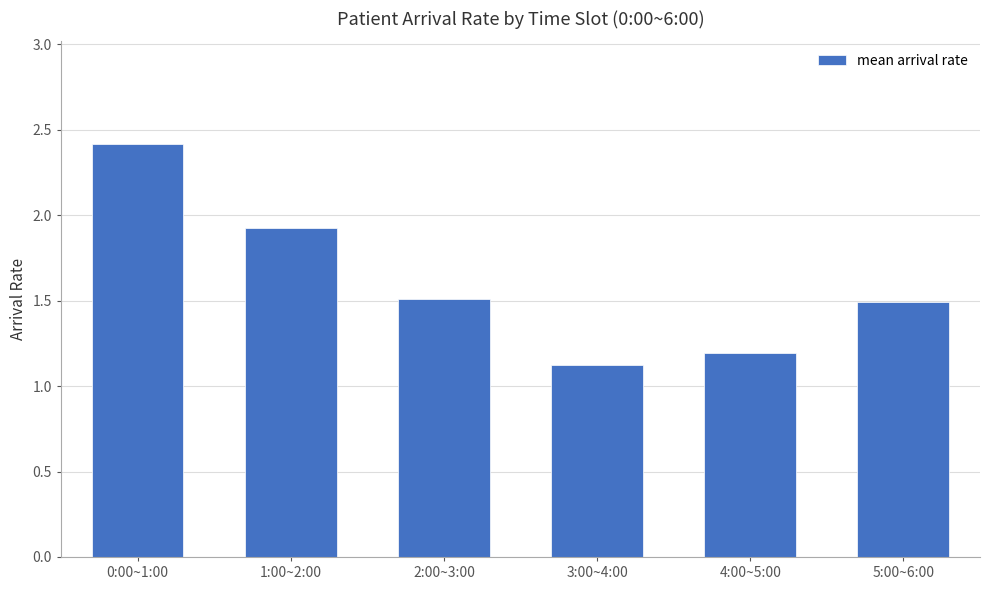

Which has a higher value, 3:00~4:00 or 1:00~2:00?

1:00~2:00